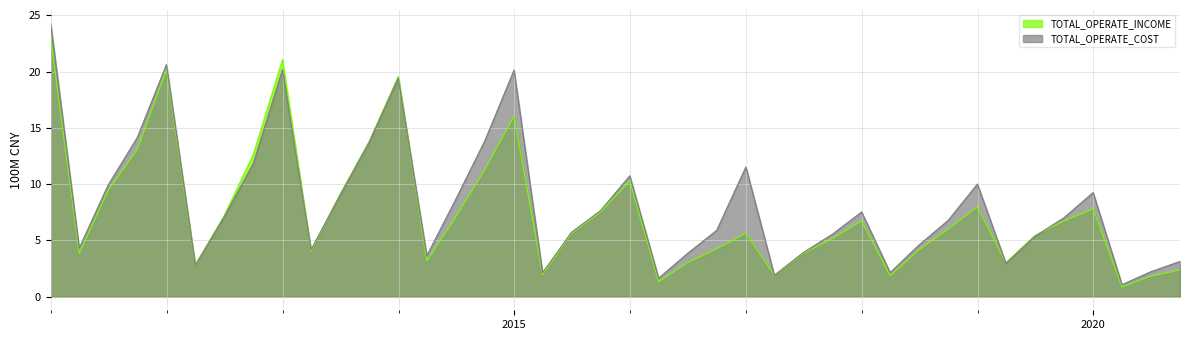

How many lines are shown in the chart?

2